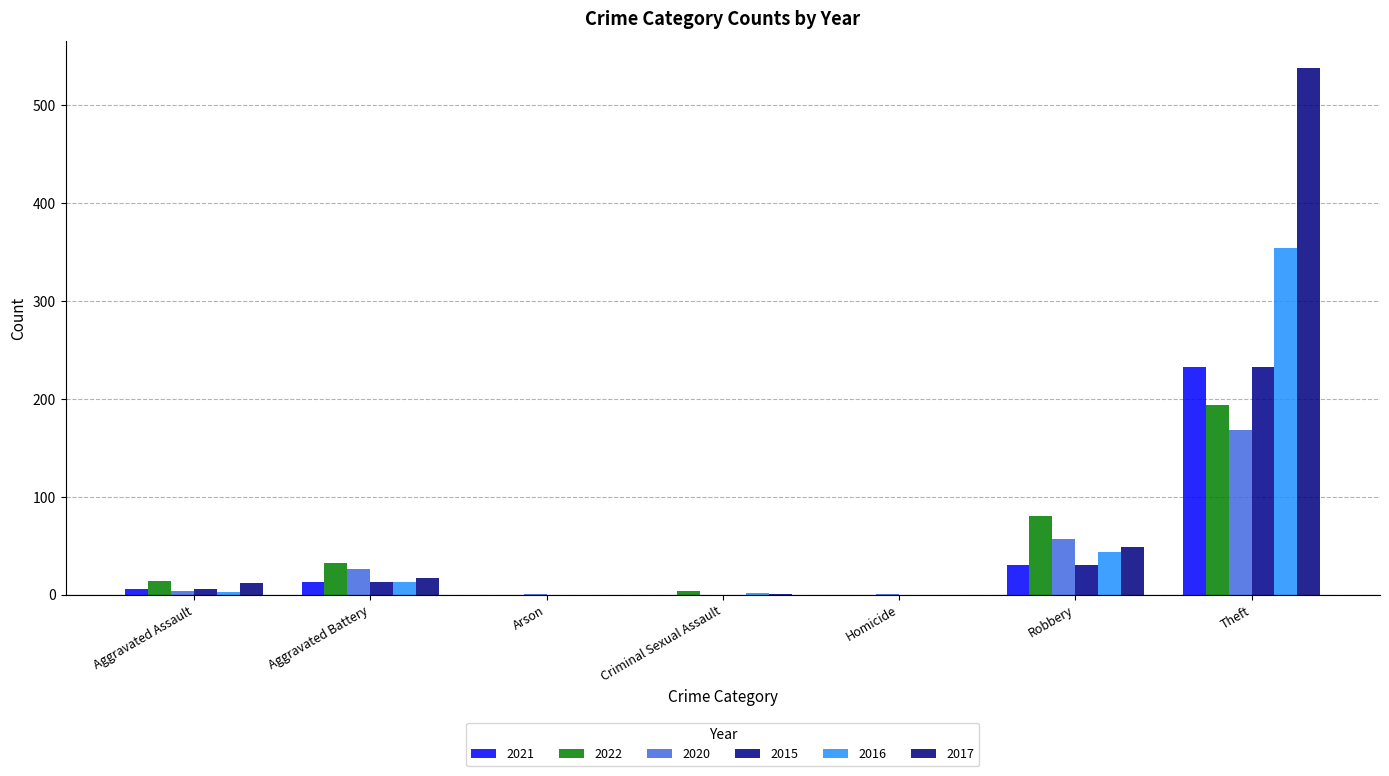

Which series has the largest total across all categories?

2017